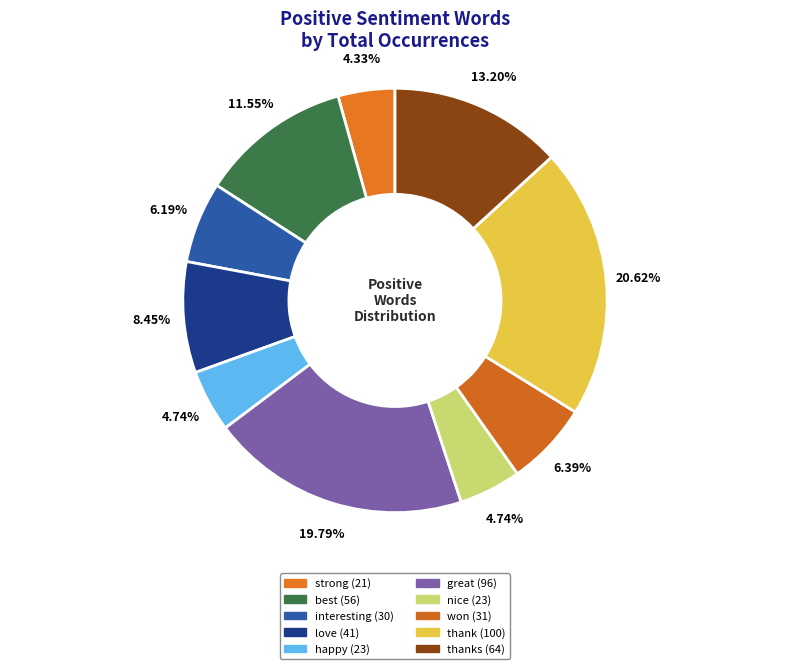

Count the number of slices in the pie.

10